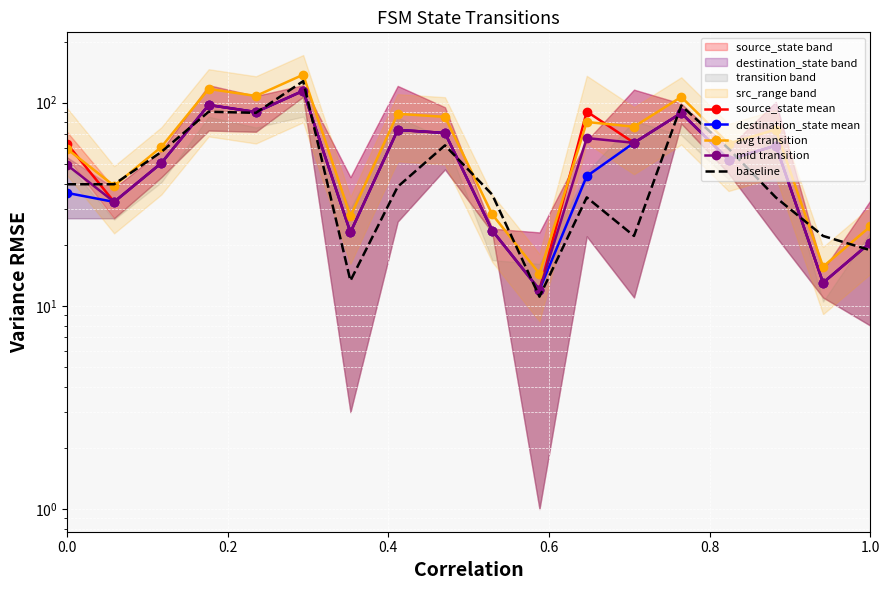

True or false: mid transition and source_state mean cross at least once.

False